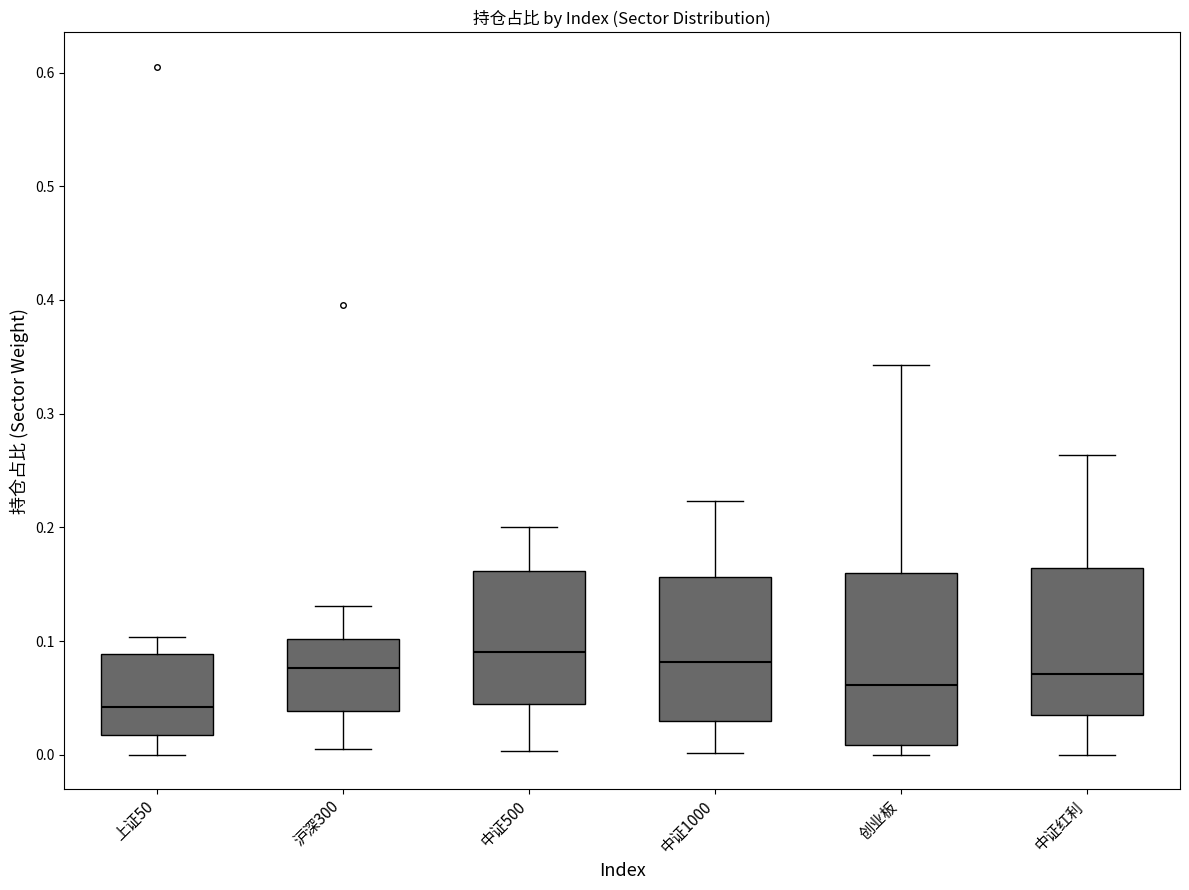

Where does the lower whisker of the box for 沪深300 end on the y-axis? The values are not printed on the chart, so give them approximately, as read against the axis.

0.01